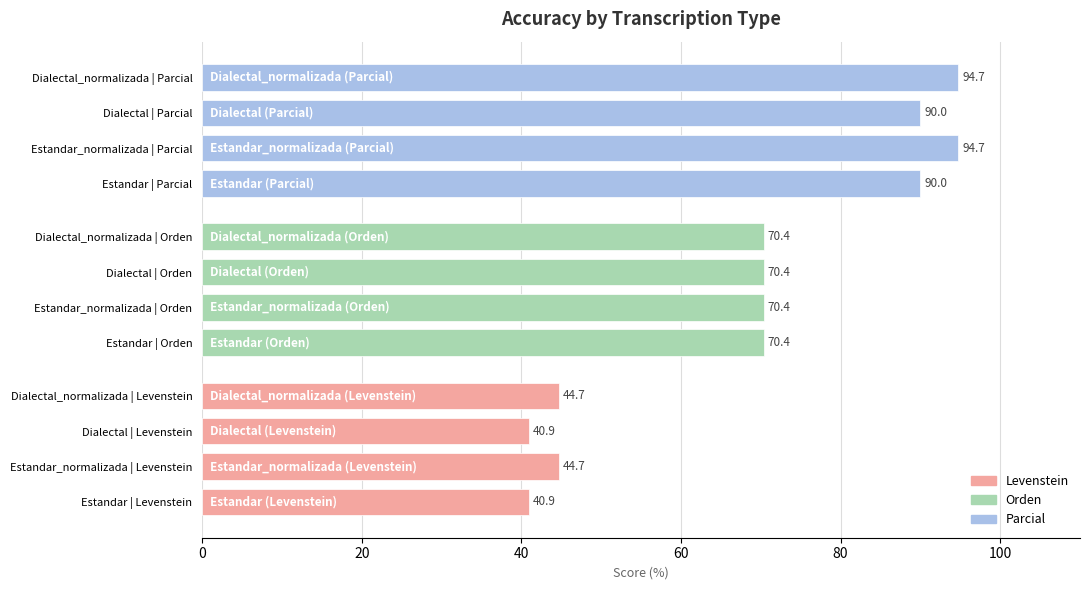

Does the chart contain any negative values?

No